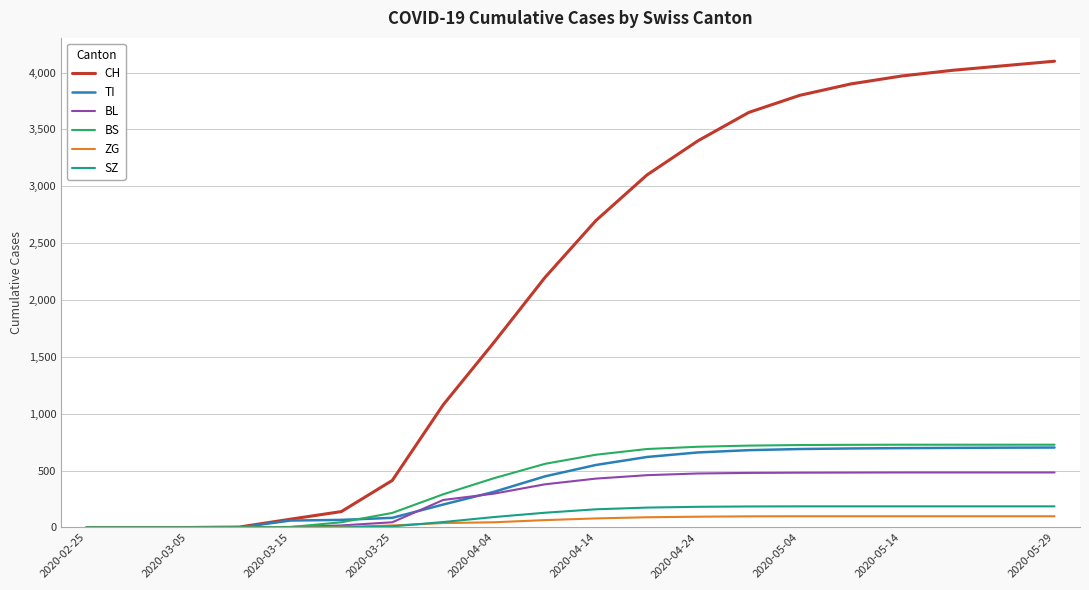

Which series has the largest range (max minus min)?

CH